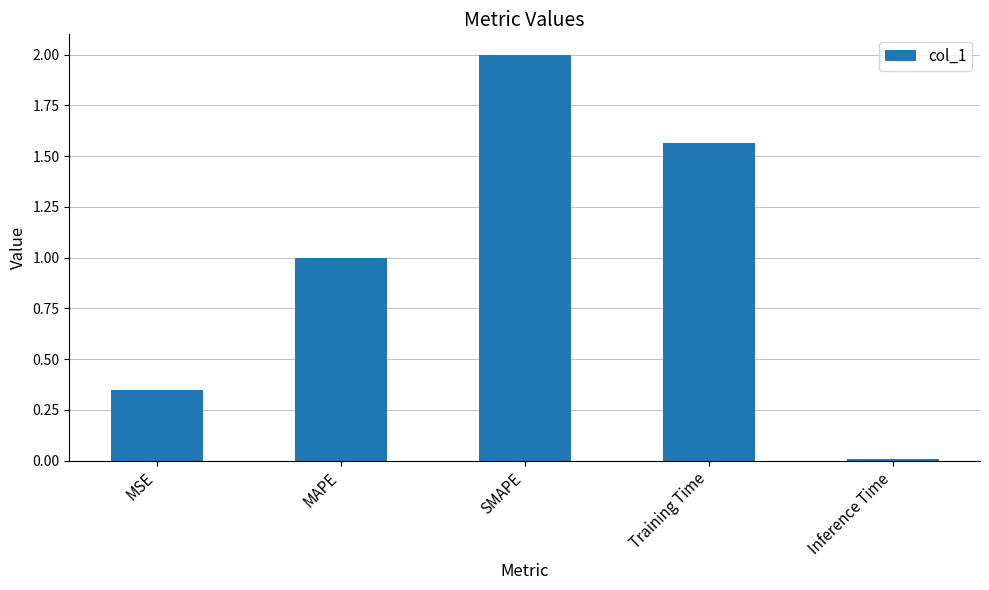

Rank the categories by value from highest to lowest.

SMAPE, Training Time, MAPE, MSE, Inference Time